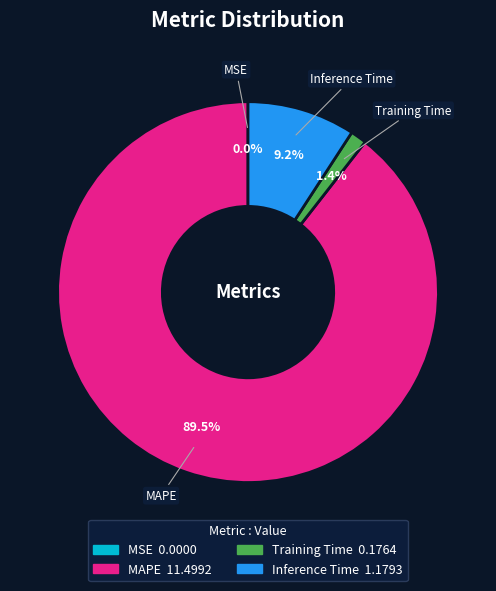

Does any single category account for the majority?

Yes